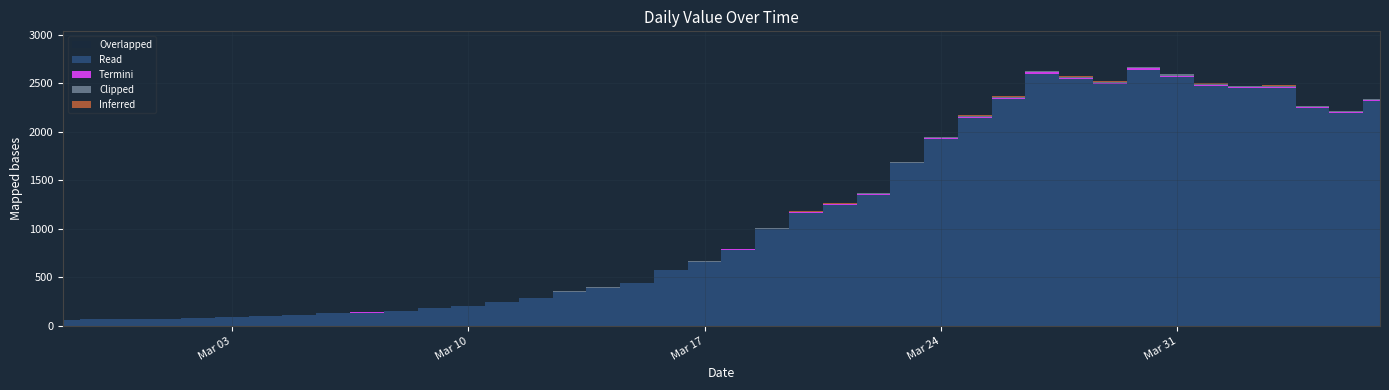

Rank the categories by value from lowest to highest.

2020-02-27, 2020-02-28, 2020-02-29, 2020-03-01, 2020-03-02, 2020-03-03, 2020-03-04, 2020-03-05, 2020-03-06, 2020-03-07, 2020-03-08, 2020-03-09, 2020-03-10, 2020-03-11, 2020-03-12, 2020-03-13, 2020-03-14, 2020-03-15, 2020-03-16, 2020-03-17, 2020-03-18, 2020-03-19, 2020-03-20, 2020-03-21, 2020-03-22, 2020-03-23, 2020-03-24, 2020-03-25, 2020-04-05, 2020-04-04, 2020-04-06, 2020-03-26, 2020-04-02, 2020-04-03, 2020-04-01, 2020-03-29, 2020-03-28, 2020-03-31, 2020-03-27, 2020-03-30